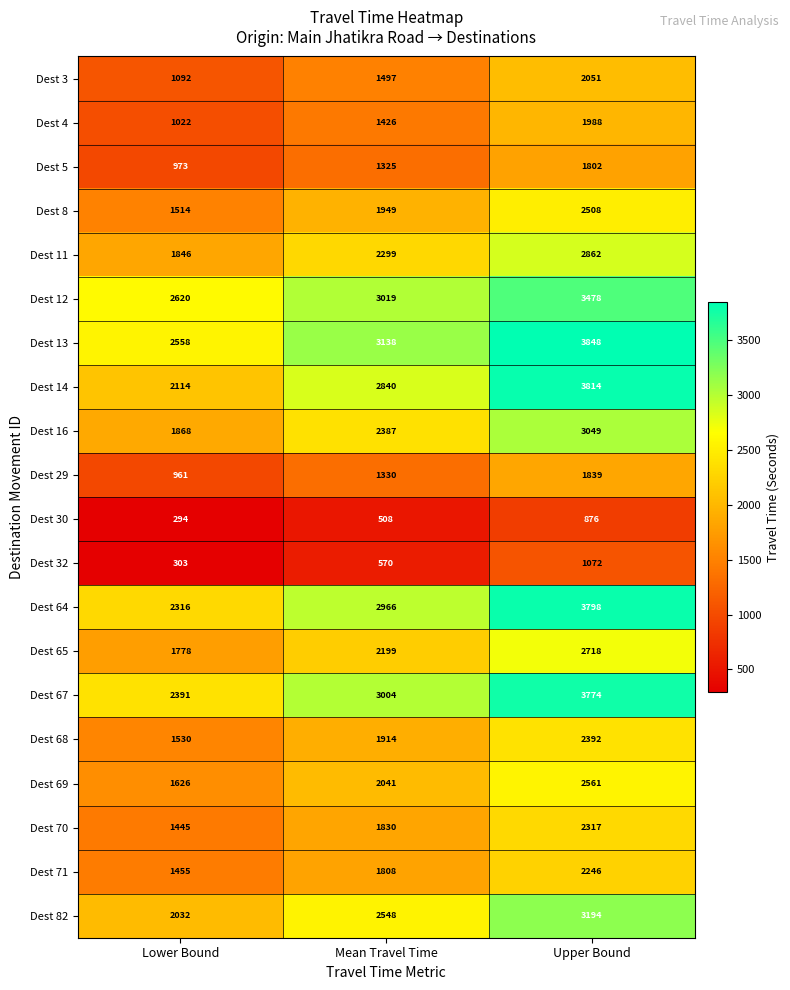

How many data points in Dest 8 are less than 1949?

1